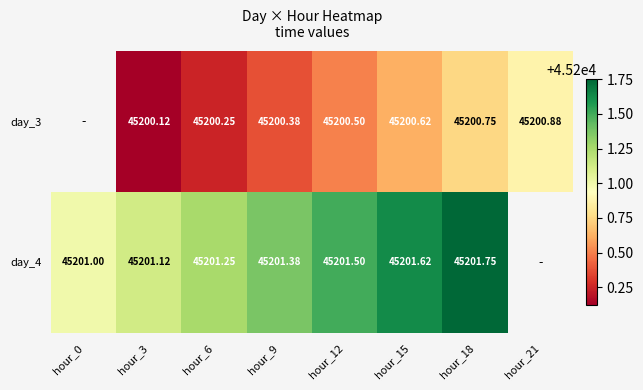

Is it true that day_3 equals 14141.7 at hour_15?

False